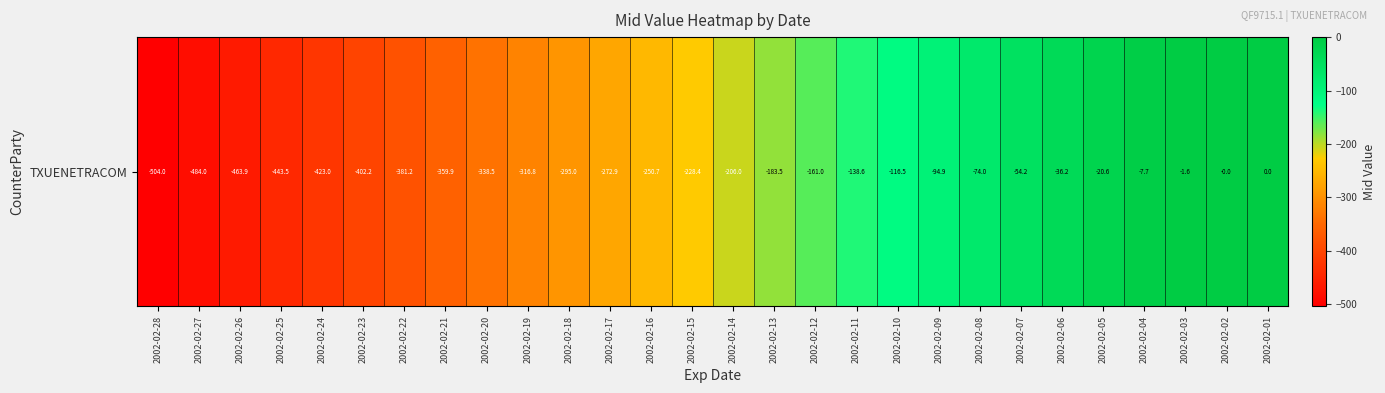

True or false: the data shows -198.8 at 2002-02-21.

False